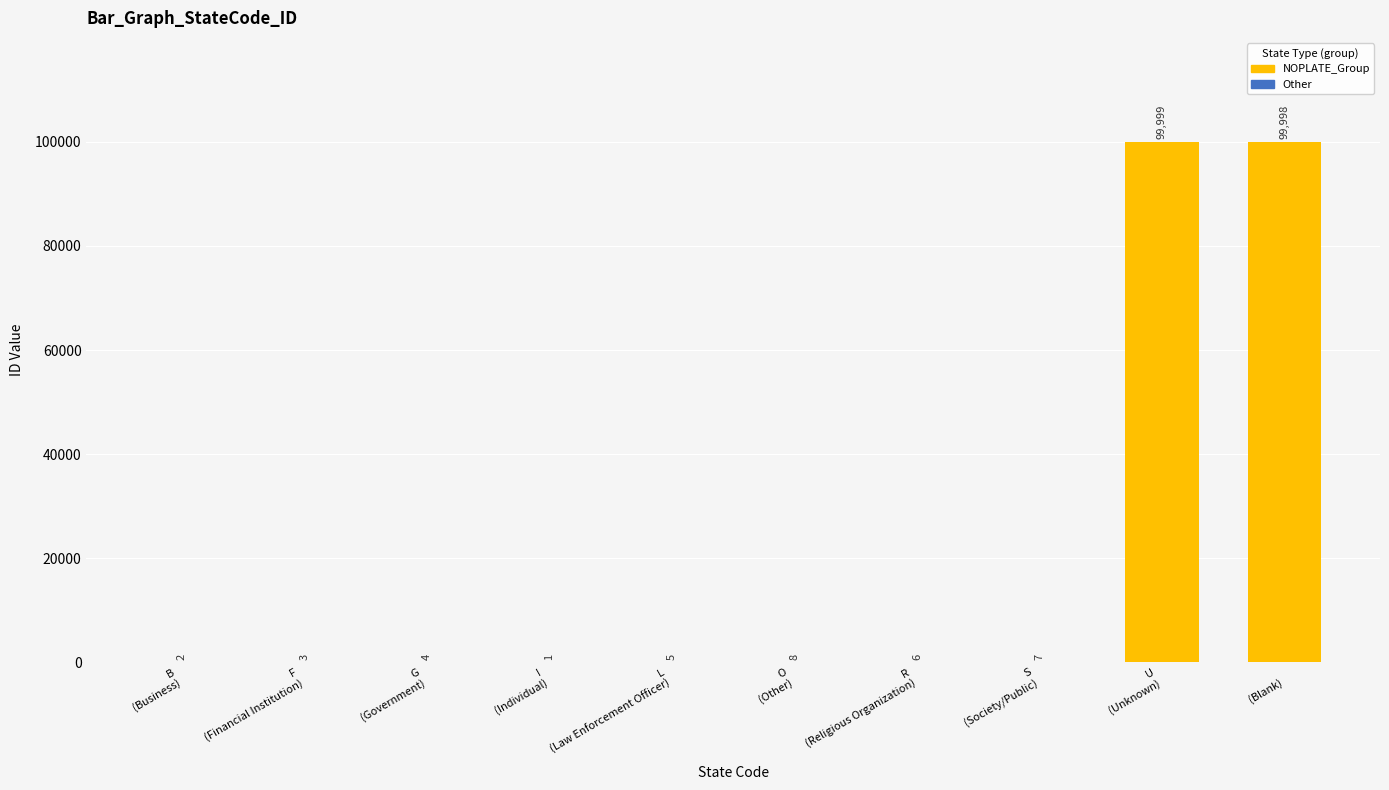

Reading left to right, transcribe all the data shown in this chart.

B=2	F=3	G=4	I=1	L=5	O=8	R=6	S=7	U=99999	 =99998